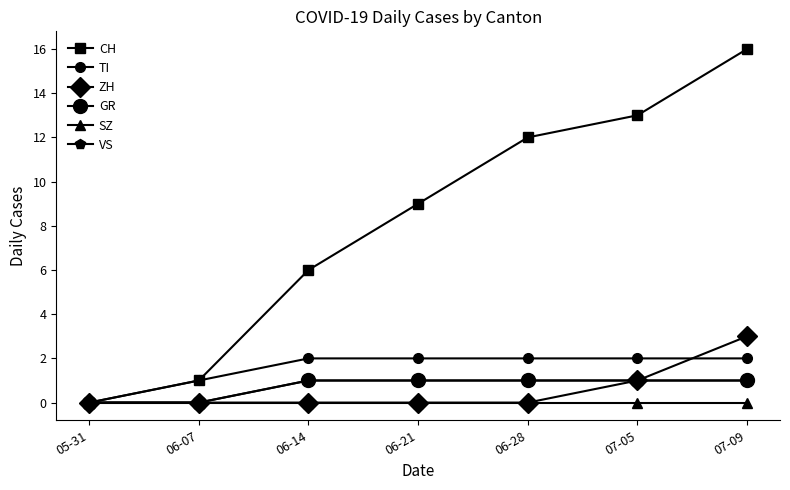

List the labels in order of GR value, largest first.

06-14, 06-21, 06-28, 07-05, 07-09, 05-31, 06-07